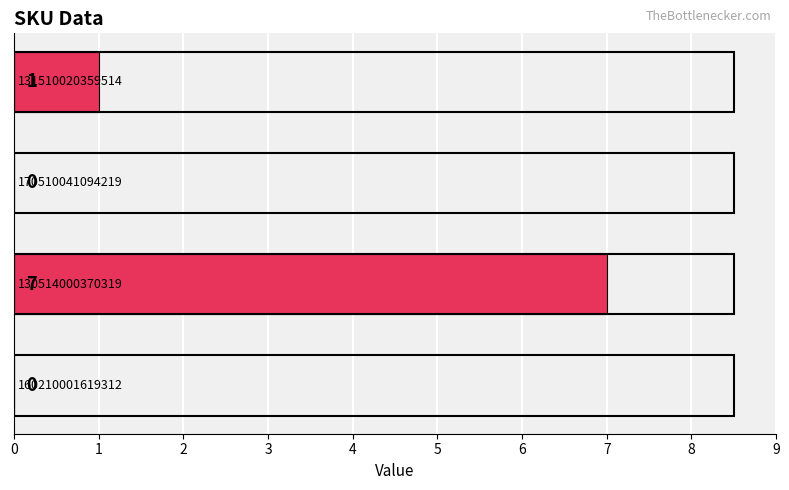

What is the average value?

2